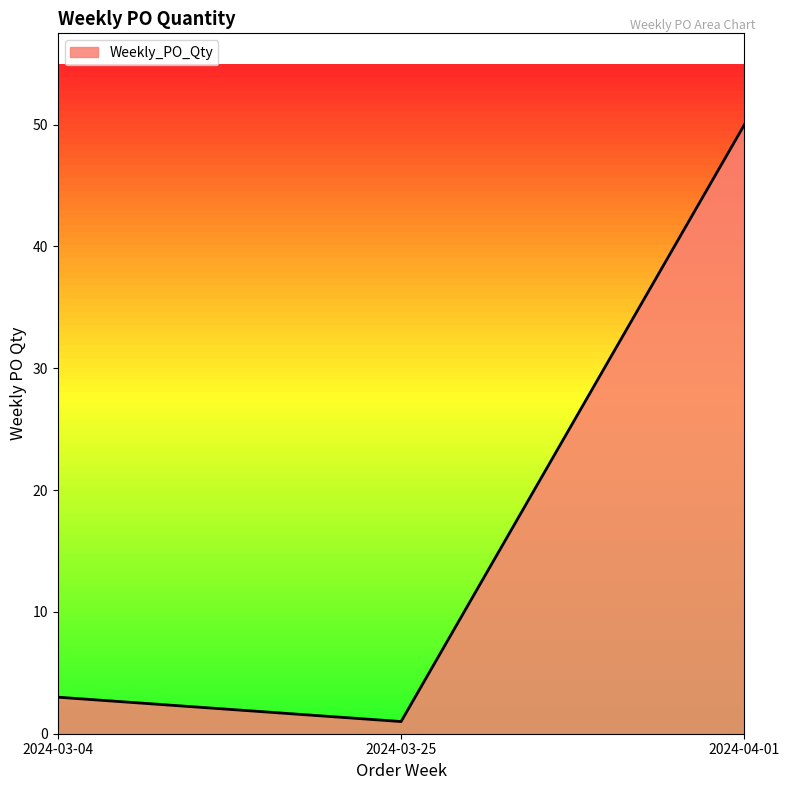

What position from the right is 2024-03-04?

3